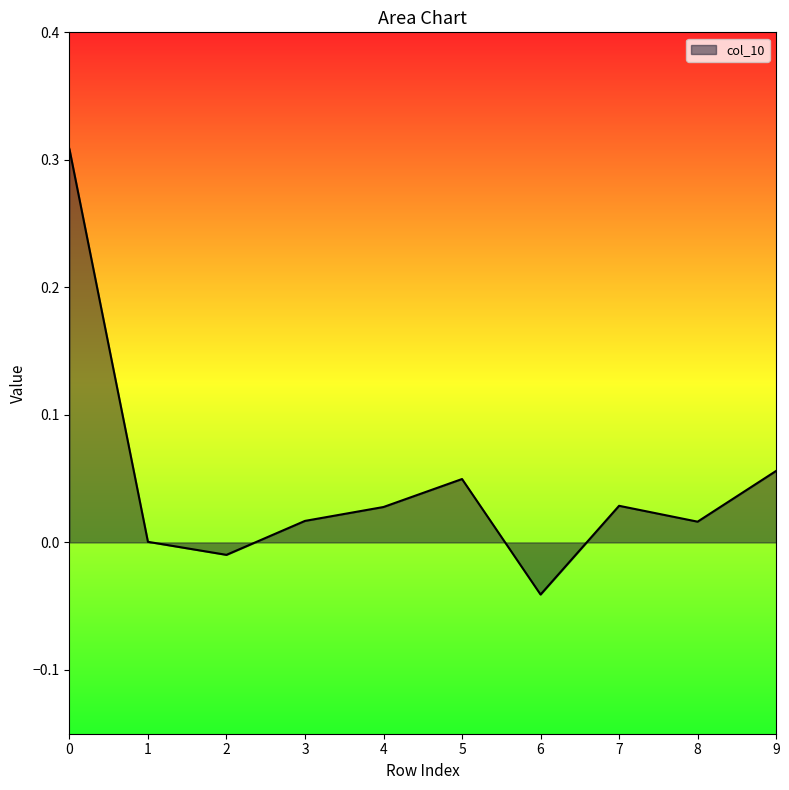

The chart shows a value of 0.0 at 4. True or false?

True